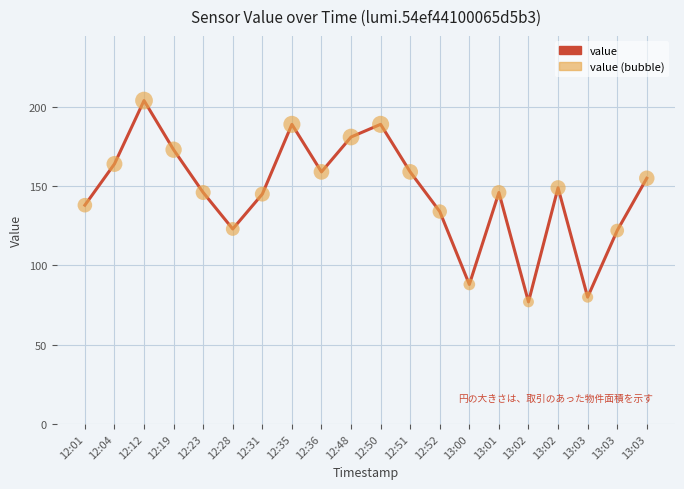

Does the chart have visible grid lines?

Yes